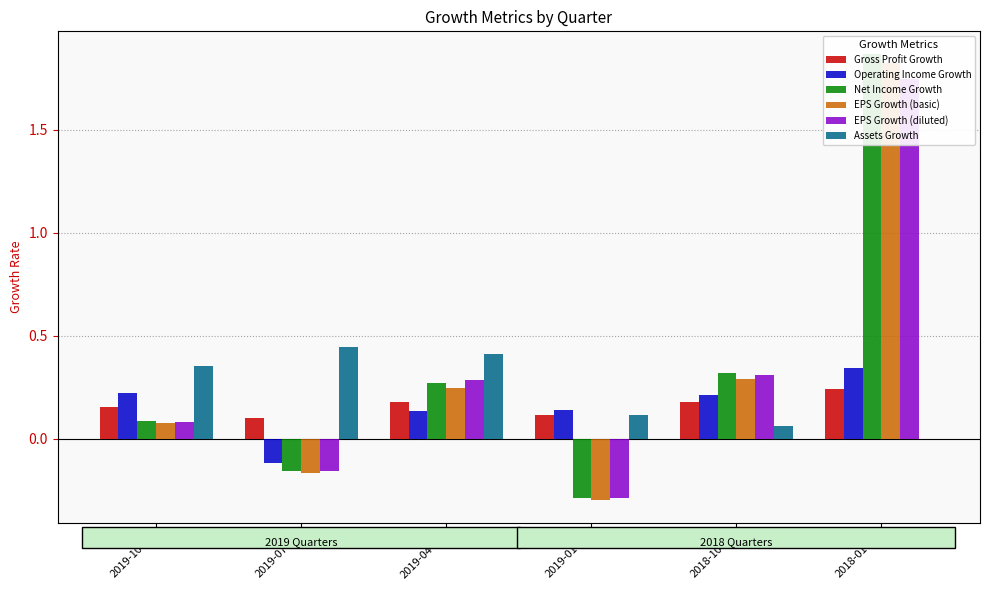

How many bars are there in each group?

6